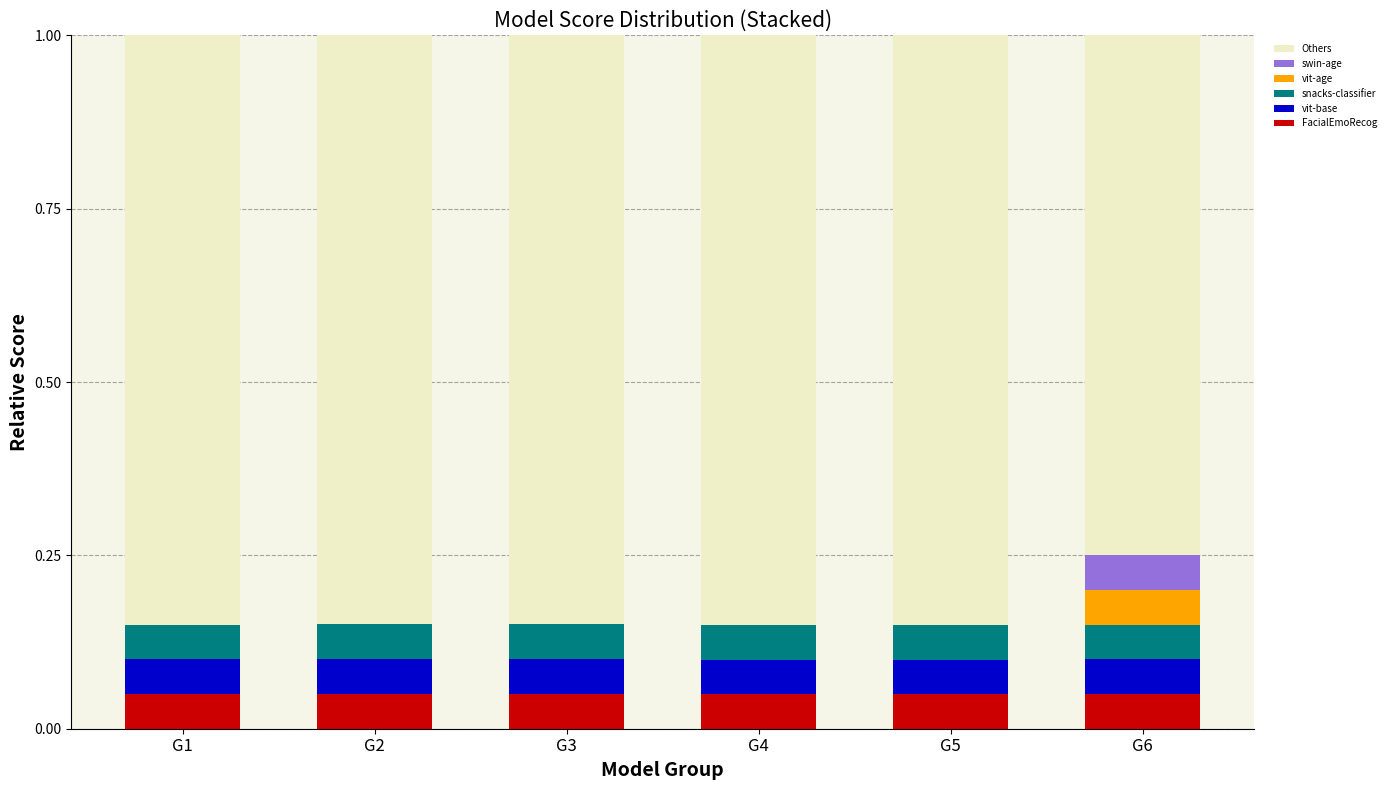

What is the total value across all series at G5?

1.0